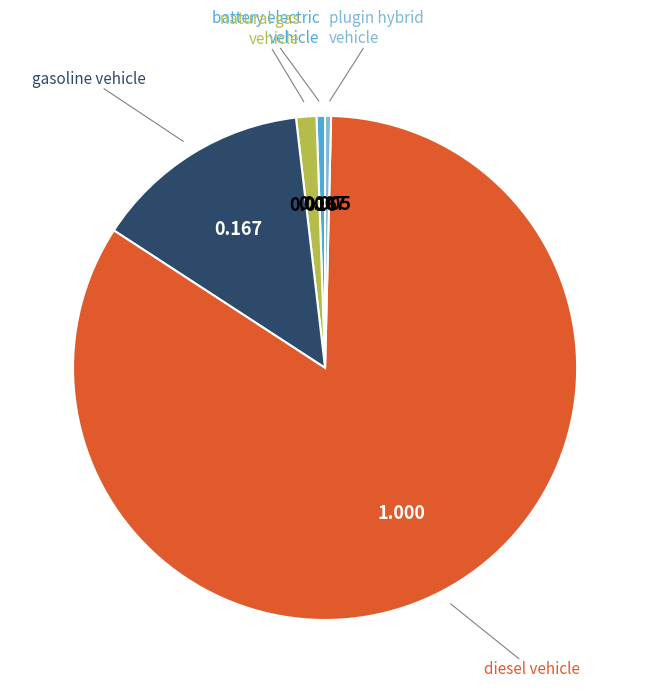

Does any single category account for the majority?

Yes